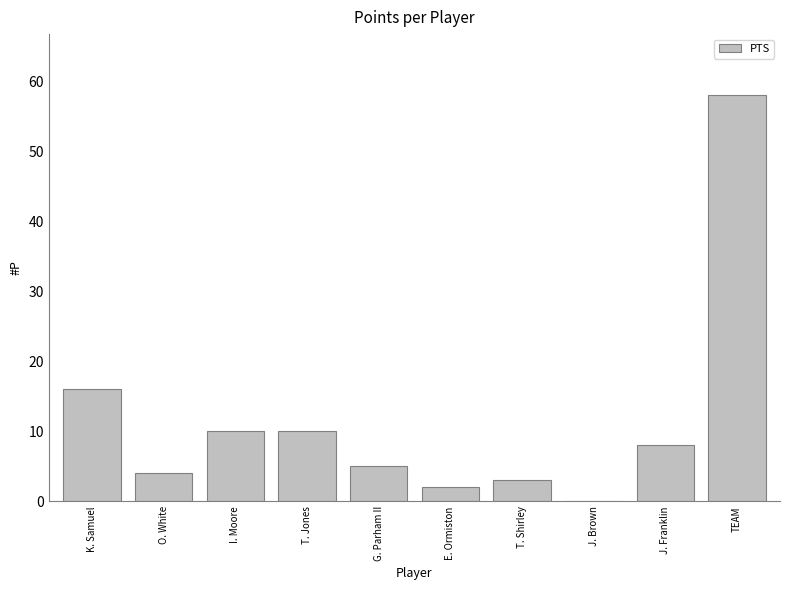

Where is the data nearest to the value 29?

K. Samuel